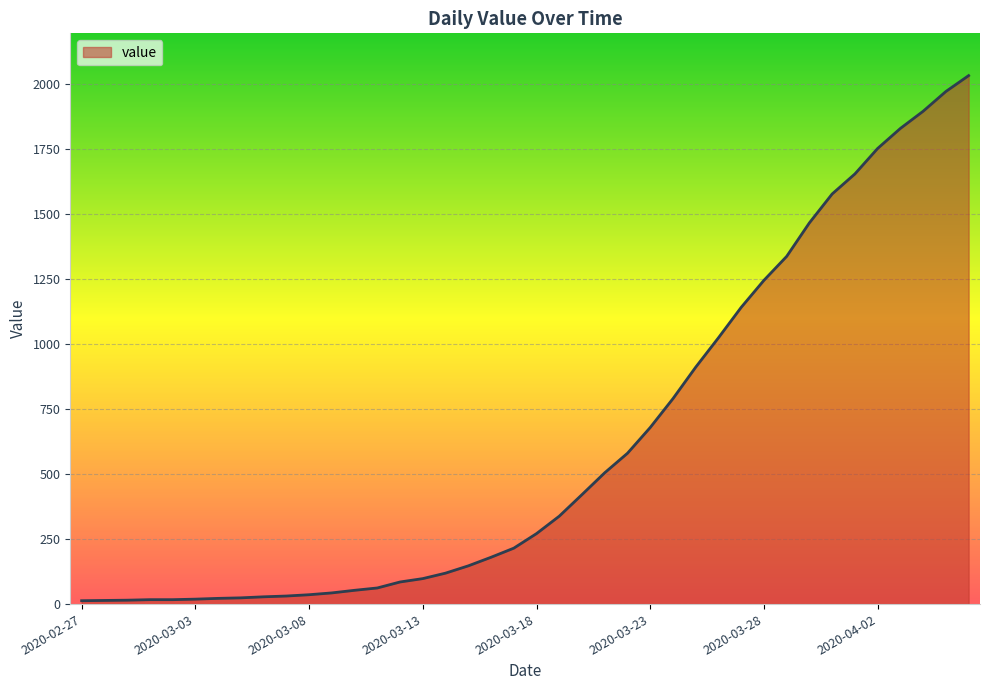

What is the maximum value shown in the chart?

2032